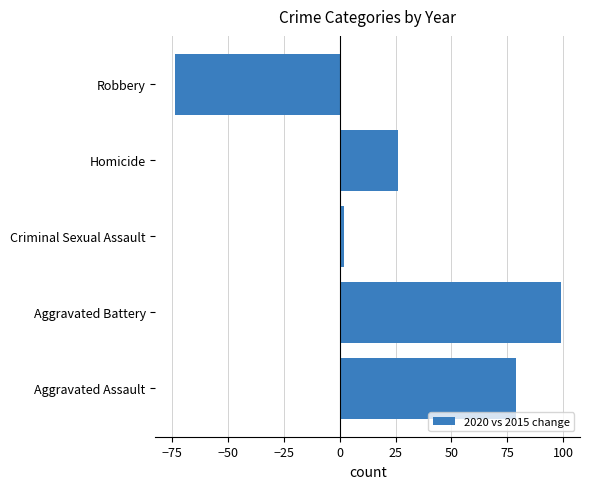

Reading bottom to top, list all the values displayed in this chart.

79	99	2	26	-74